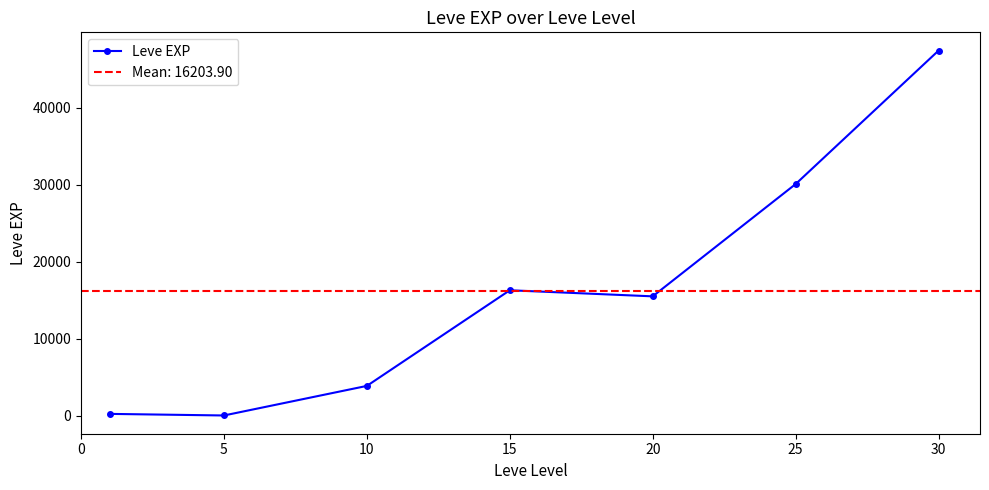

What is the difference between the values at 10 and 0?

3639.8